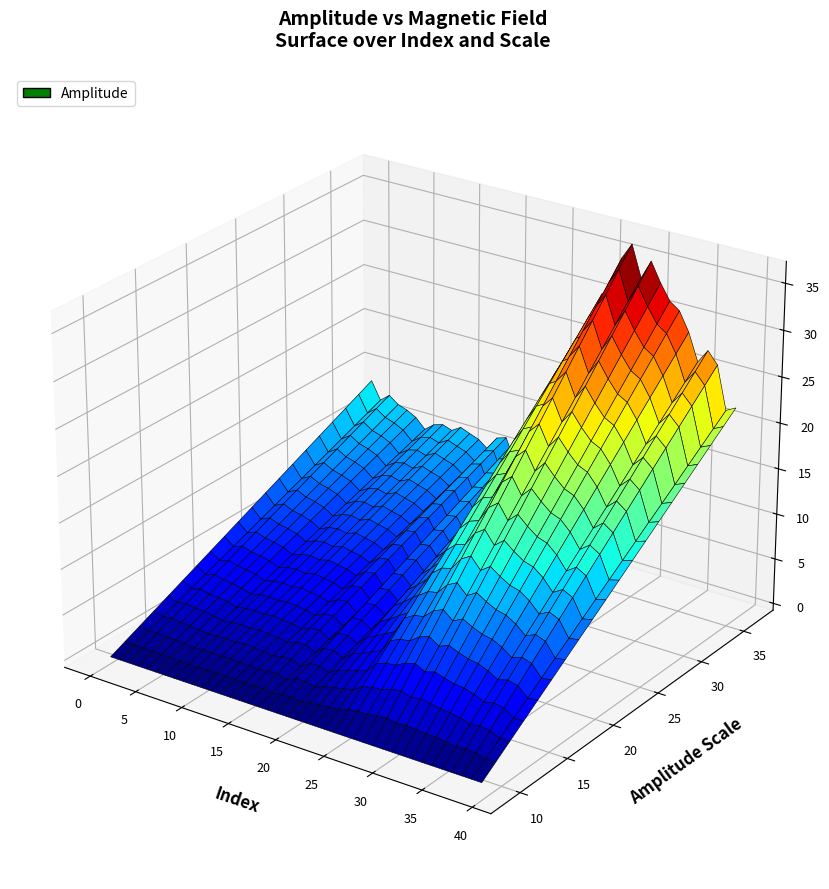

Reading left to right, what are all the values shown in this chart?

MagField: MagField=0.0	Amplitude=0.0	2=0.1	3=0.1	4=0.2	5=0.2	6=0.3	7=0.3	8=0.3	9=0.4	10=0.4	11=0.5	12=0.5	13=0.5	14=0.6	15=0.6	16=0.7	17=0.7	18=0.8	19=0.8	20=0.8	21=0.9	22=0.9	23=1.0	24=1.0	25=1.1	26=1.1	27=1.1	28=1.1	29=1.1	30=1.1	31=1.2	32=1.2	33=1.2	34=1.2	35=1.2	36=1.2	37=1.2	38=1.2	39=1.2
Amplitude: MagField=13.7	Amplitude=11.8	2=12.6	3=11.8	4=11.5	5=10.9	6=9.9	7=10.7	8=11.0	9=10.7	10=11.3	11=10.9	12=10.5	13=9.7	14=11.3	15=11.6	16=9.0	17=12.9	18=13.3	19=11.0	20=14.9	21=16.8	22=19.1	23=21.2	24=28.1	25=30.4	26=31.2	27=34.8	28=36.6	29=33.2	30=35.3	31=33.2	32=31.5	33=30.8	34=28.8	35=25.8	36=27.3	37=26.1	38=21.5	39=22.0